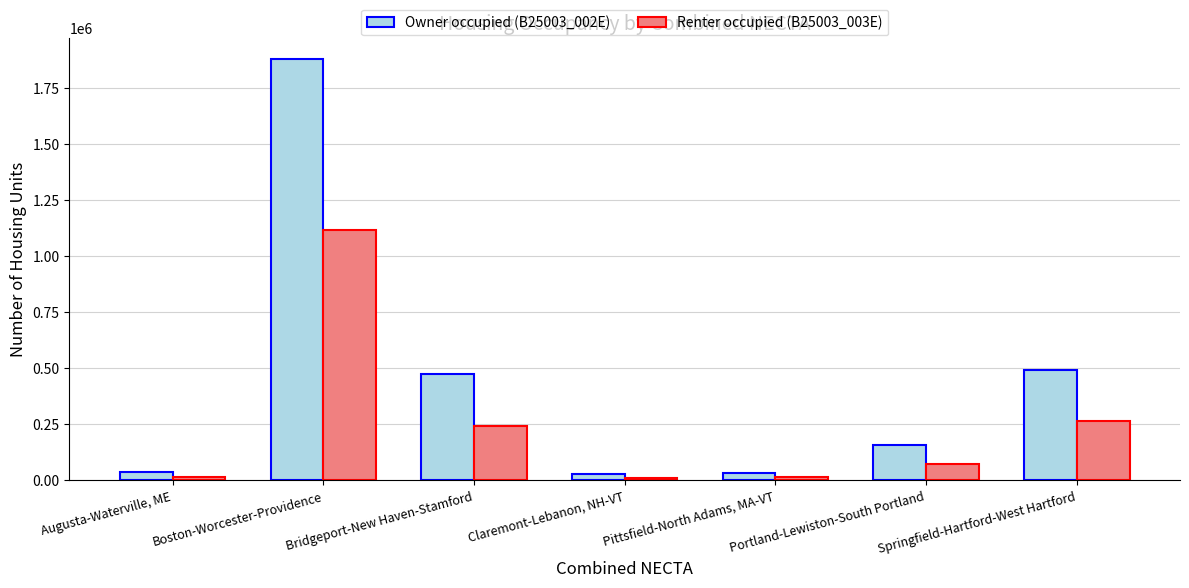

What is the sum of all Owner occupied (B25003_002E) values?

3100468